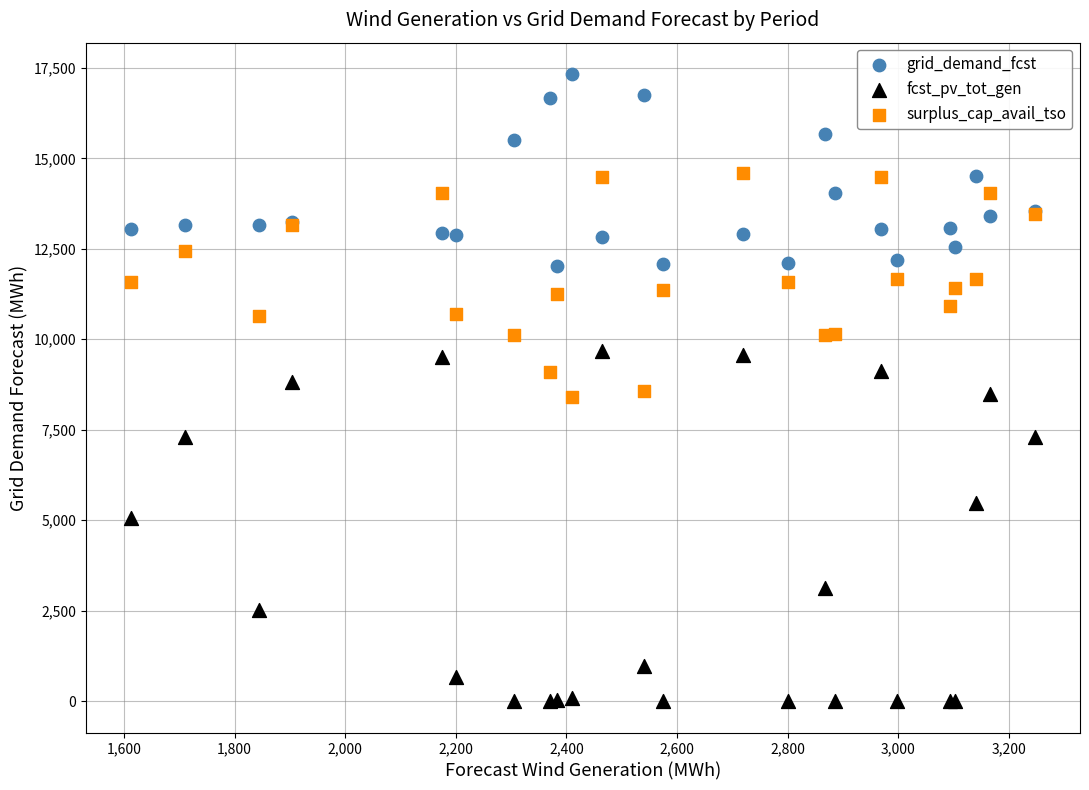

In the fcst_pv_tot_gen series, what Y value is closest to 4844?

5072